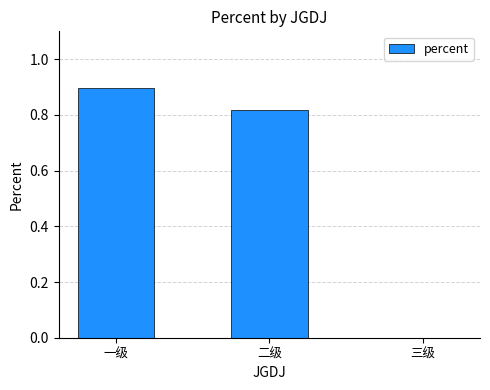

The value at 三级 is 0.6. True or false?

False